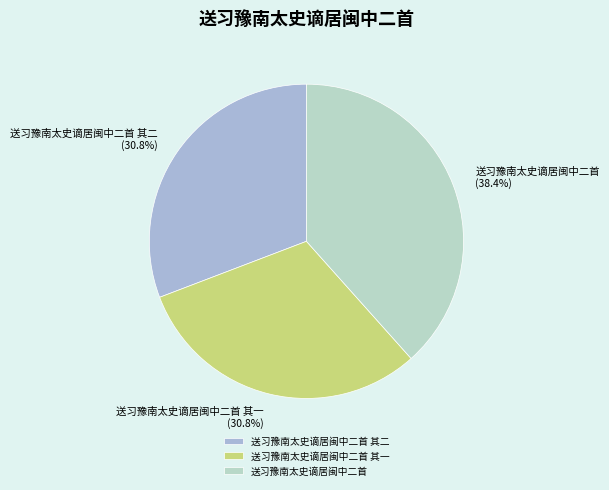

To the nearest percent, what portion does 送习豫南太史谪居闽中二首 其二 represent?

31%